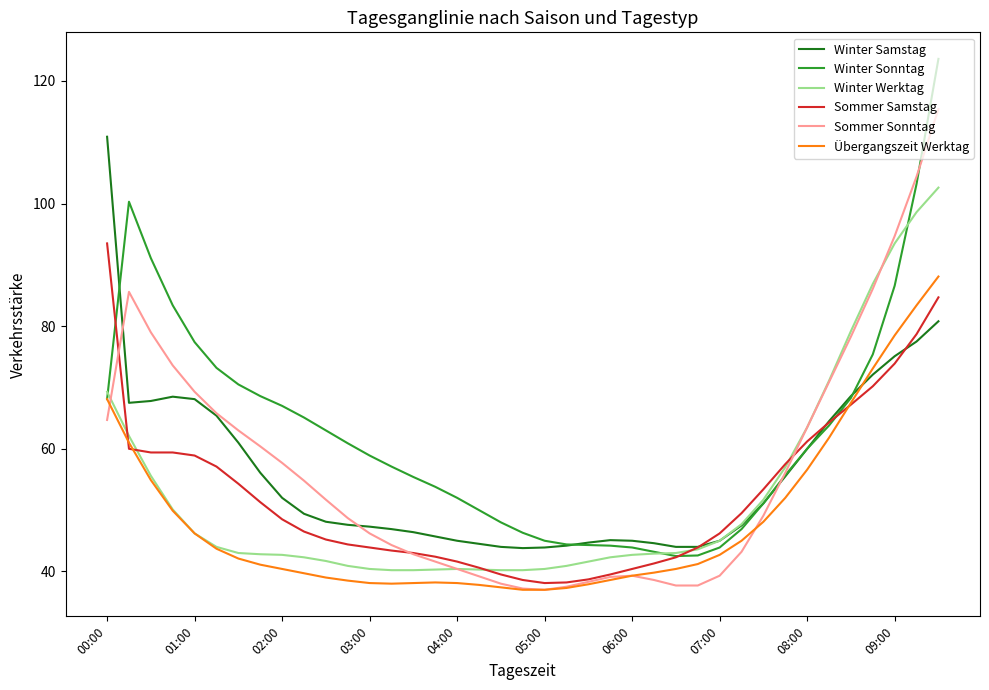

Which series has the widest spread of values?

Winter Sonntag